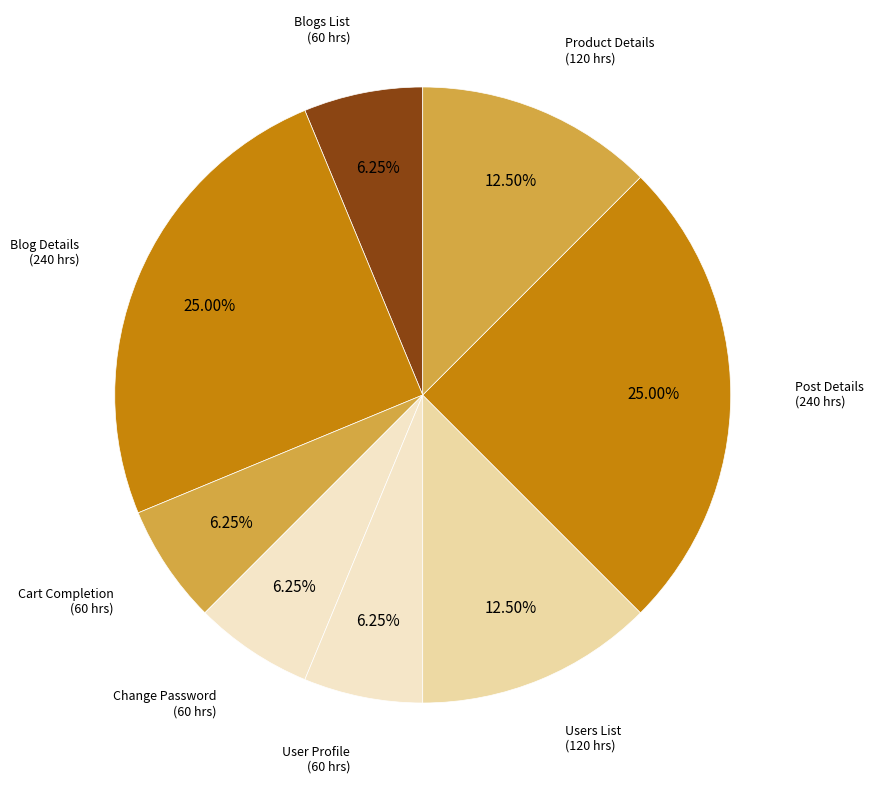

The Change Password slice represents 6% of the pie. True or false?

True